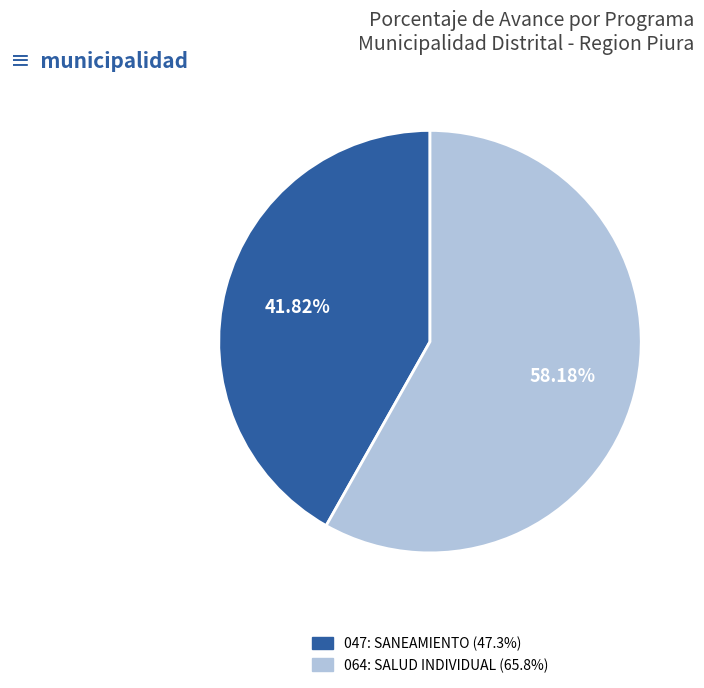

Which category has the smallest portion of the pie?

047: SANEAMIENTO (47.3%)